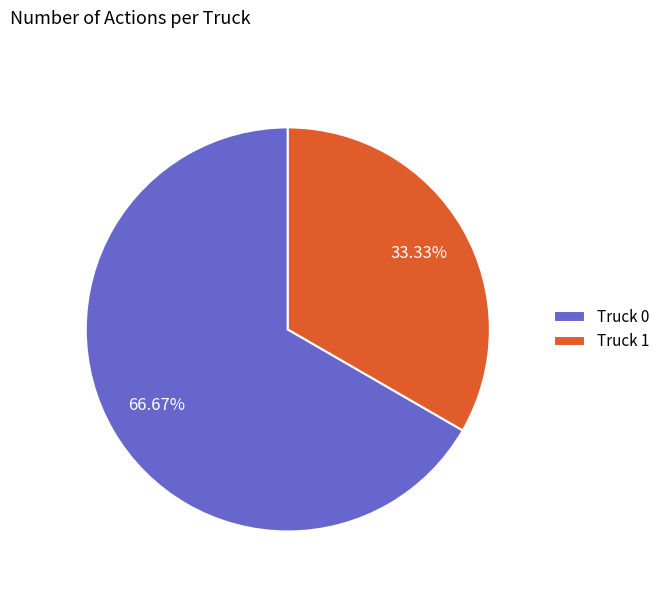

Is the sum of Truck 0 and Truck 1 greater than half?

Yes